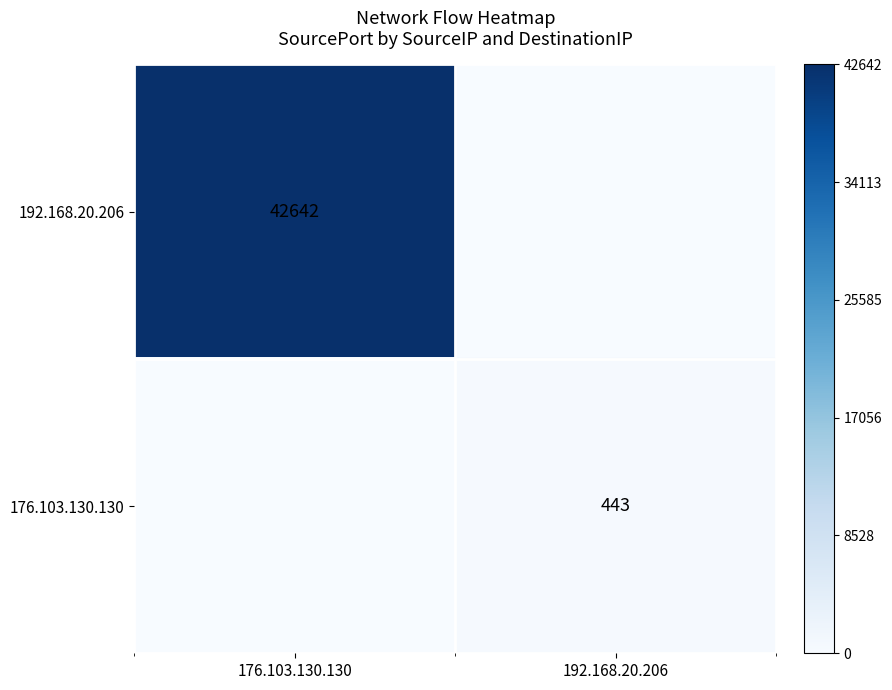

The 176.103.130.130 series shows 159 at 192.168.20.206. True or false?

False